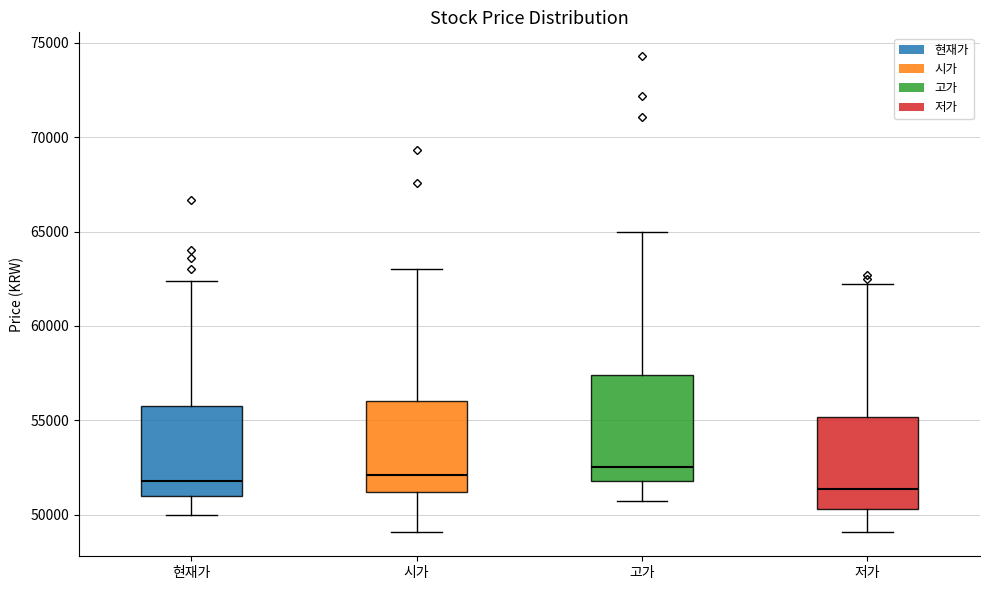

Where does the upper whisker of the box for 시가 end on the y-axis? The values are not printed on the chart, so give them approximately, as read against the axis.

63000